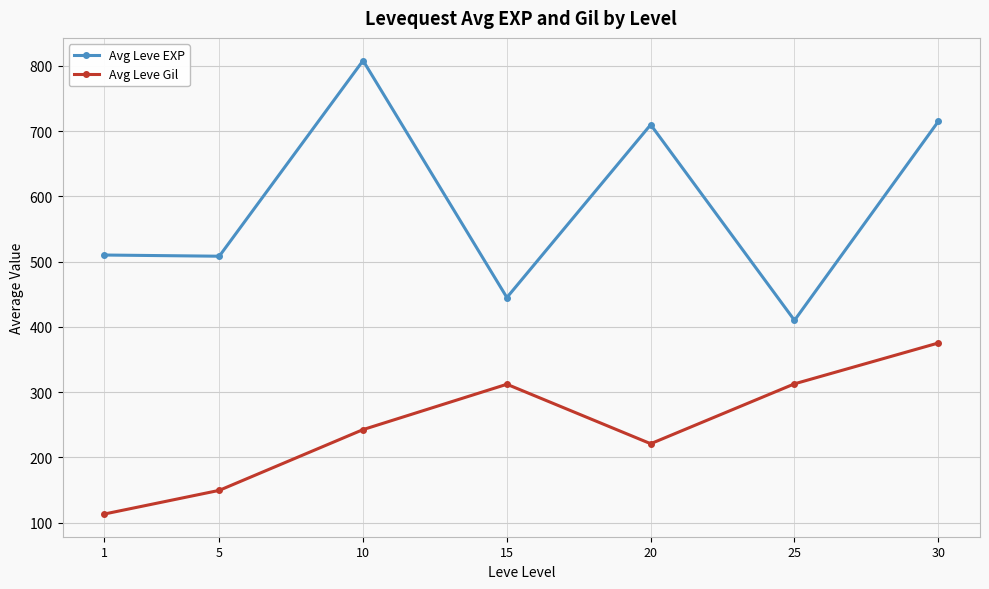

The value of Avg Leve Gil at 30 is 165.9. True or false?

False